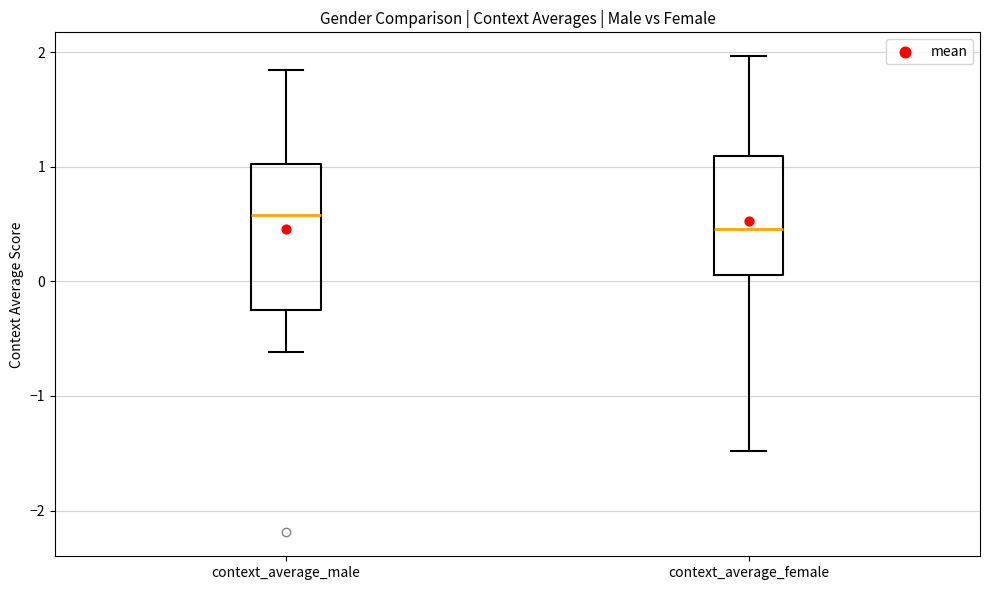

Where does the upper whisker of the box for context_average_male end on the y-axis? The values are not printed on the chart, so give them approximately, as read against the axis.

1.8